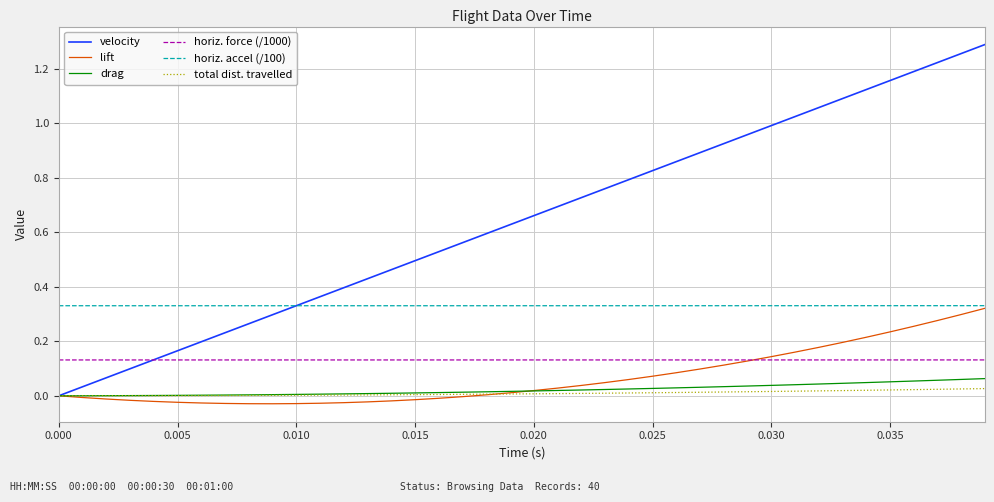

Which series has the largest total across all categories?

velocity